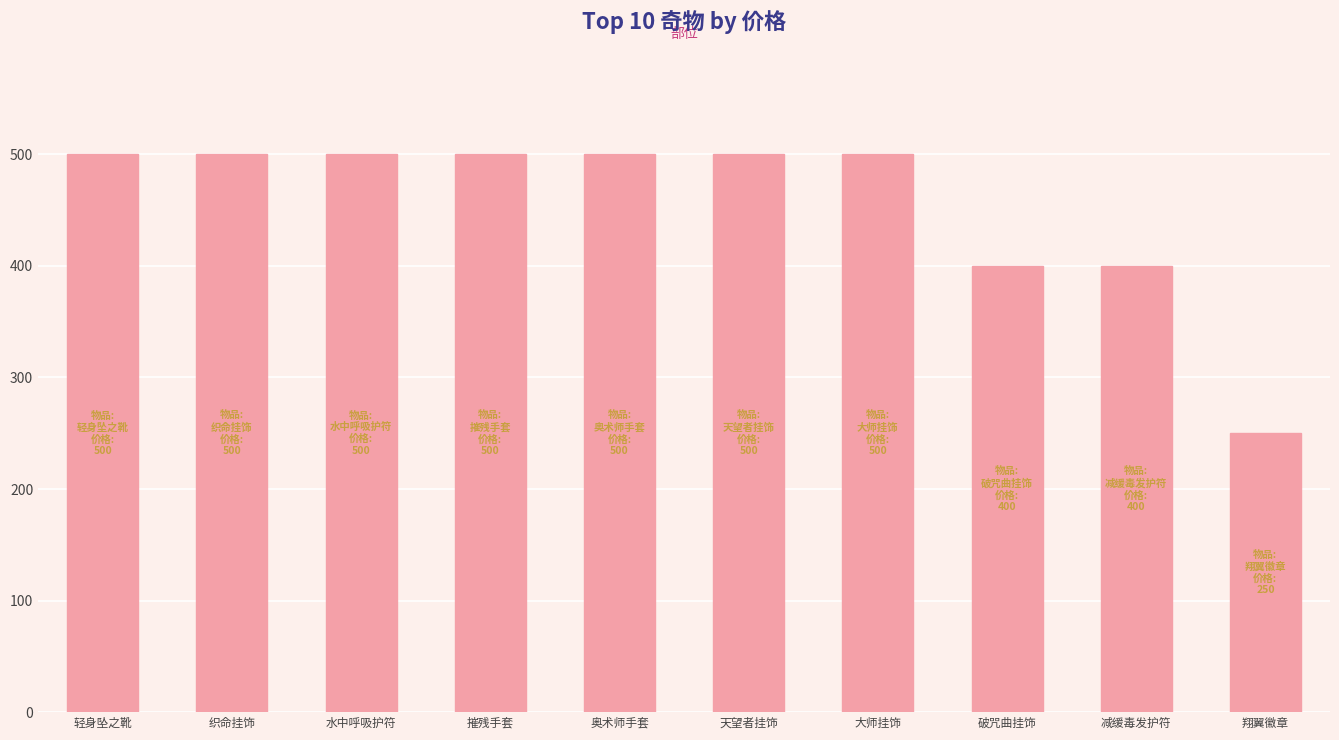

What is the sum of the values at 减缓毒发护符 and 天望者挂饰?

900